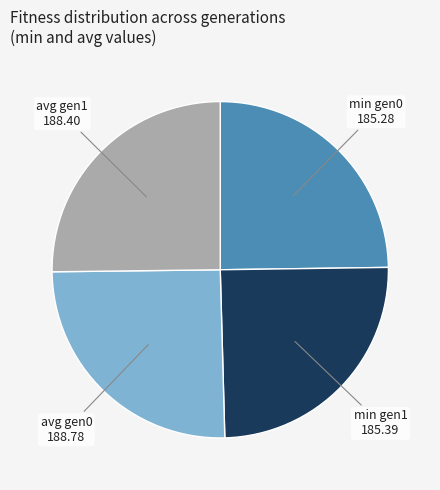

Is there a majority slice in this chart?

No